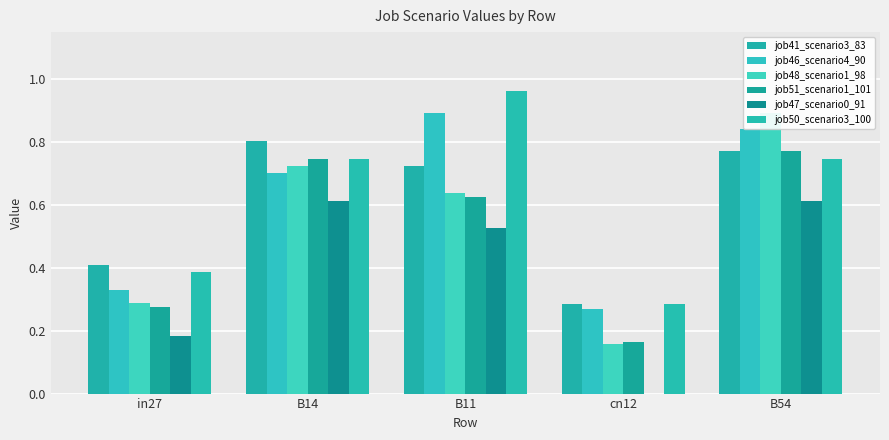

Reading left to right, what are all the values shown in this chart?

job41_scenario3_83: 0.4	0.8	0.7	0.3	0.8
job46_scenario4_90: 0.3	0.7	0.9	0.3	0.8
job48_scenario1_98: 0.3	0.7	0.6	0.2	0.9
job51_scenario1_101: 0.3	0.7	0.6	0.2	0.8
job47_scenario0_91: 0.2	0.6	0.5	0.0	0.6
job50_scenario3_100: 0.4	0.7	1.0	0.3	0.7